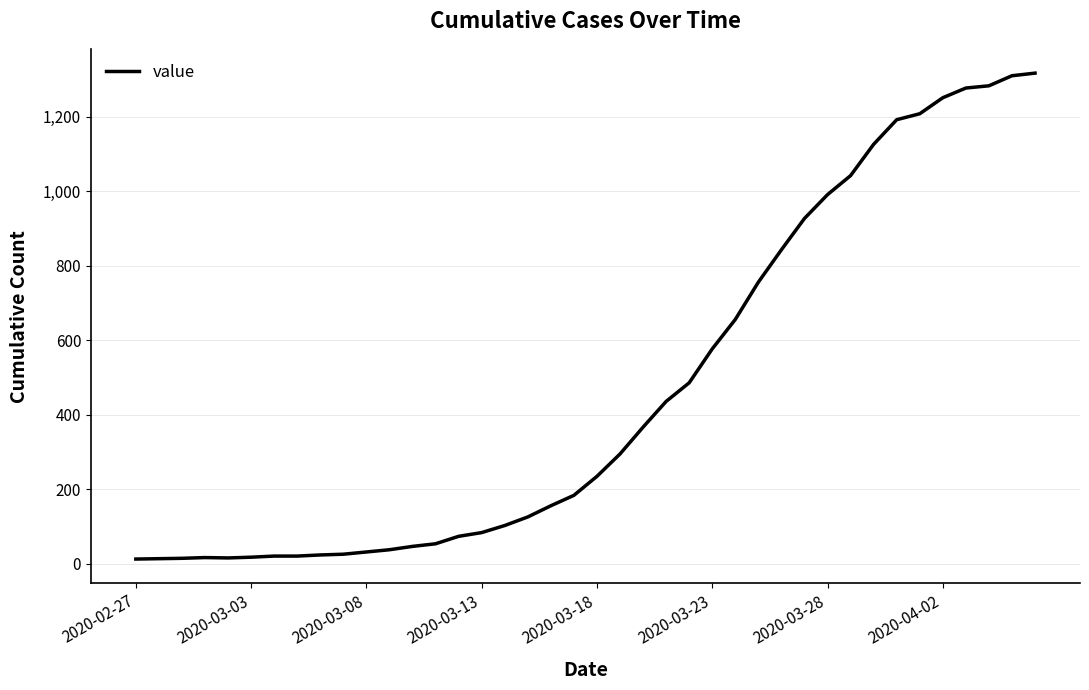

What is the maximum value shown in the chart?

1317